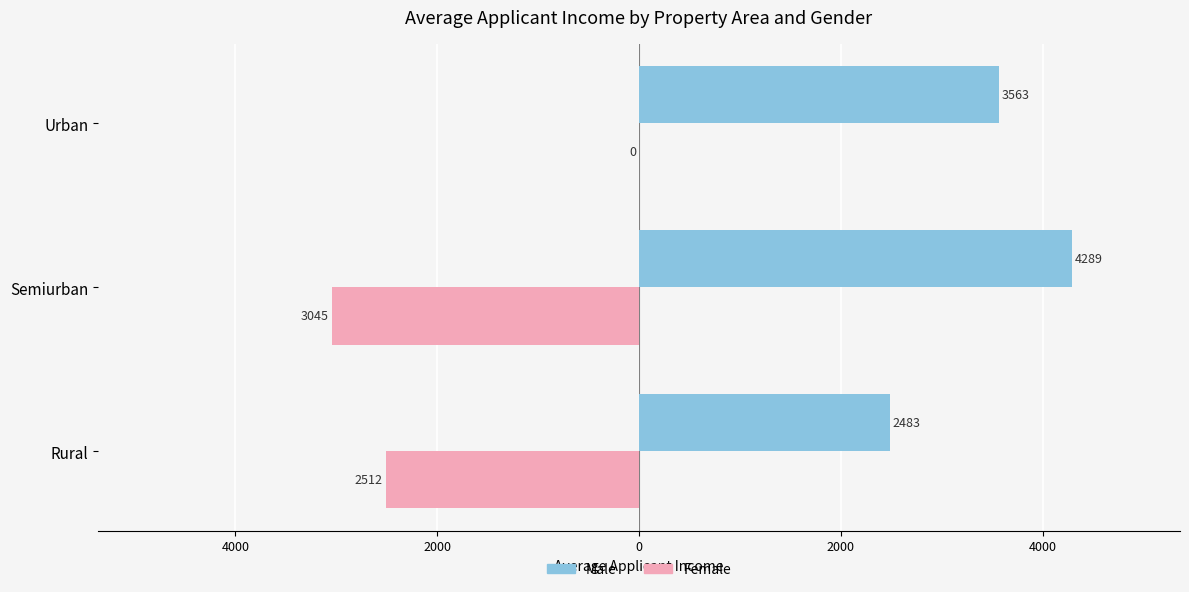

What are all the series names shown in the legend?

Male, Female